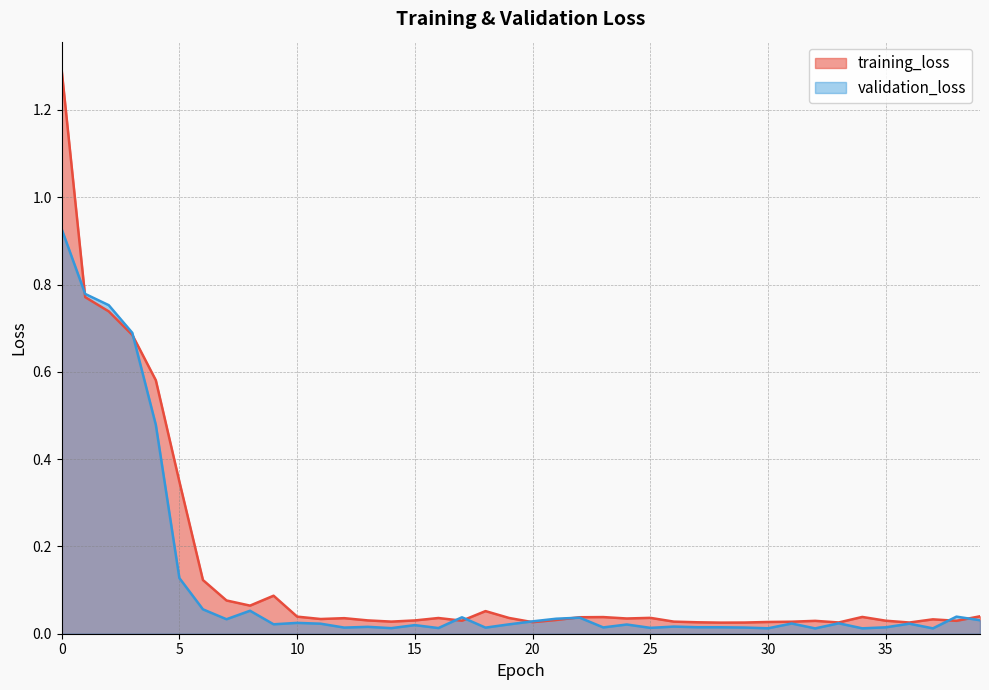

What is the value of the training_loss point at the 2nd from the left?

0.8